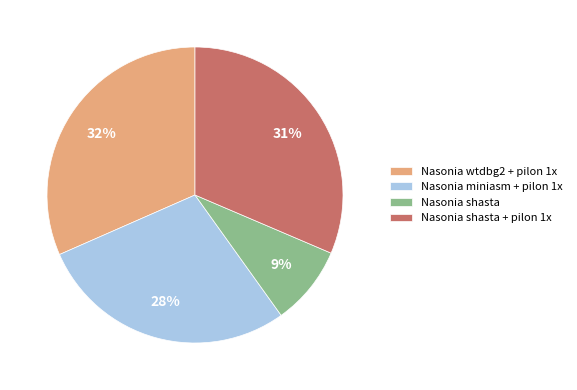

Is Nasonia shasta the majority of the pie?

No